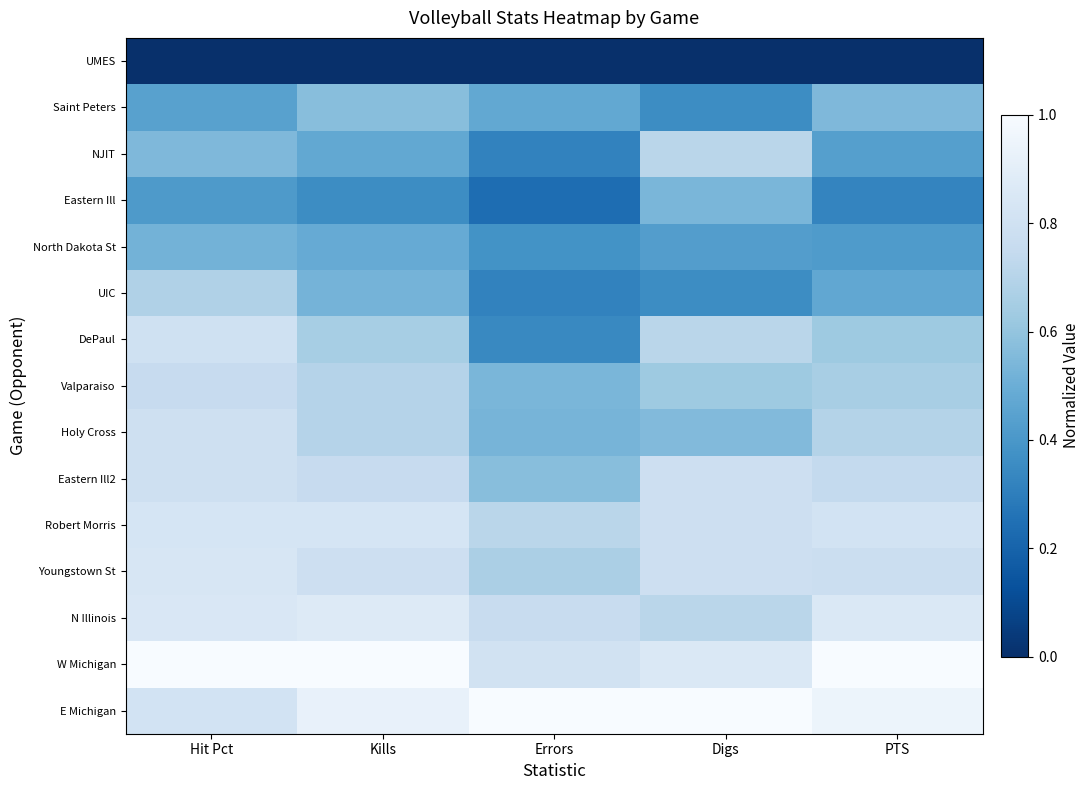

At how many categories does at least one series exceed 0?

5